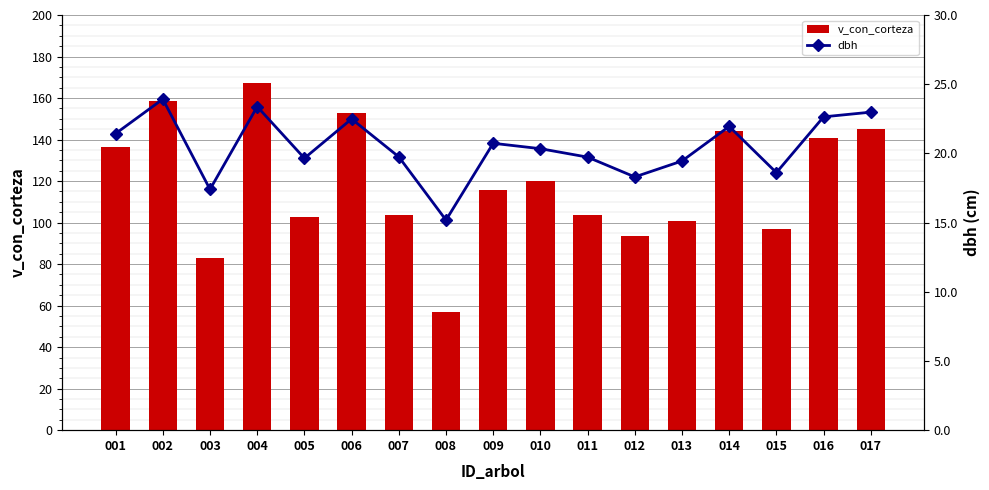

At which category is the sum across all series the highest?

004